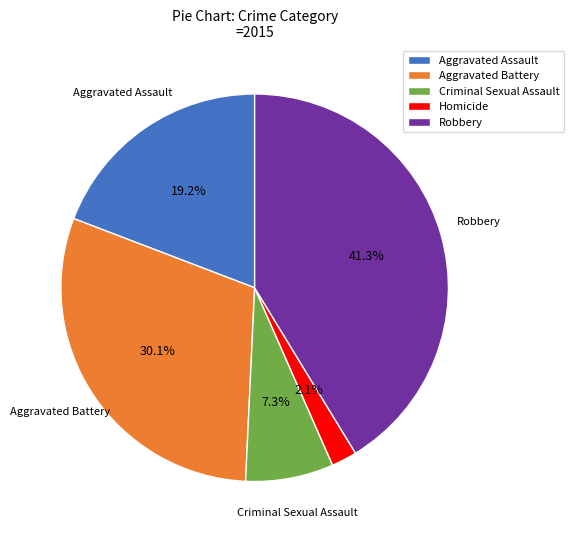

To the nearest percent, what percentage of the pie is Criminal Sexual Assault?

7%